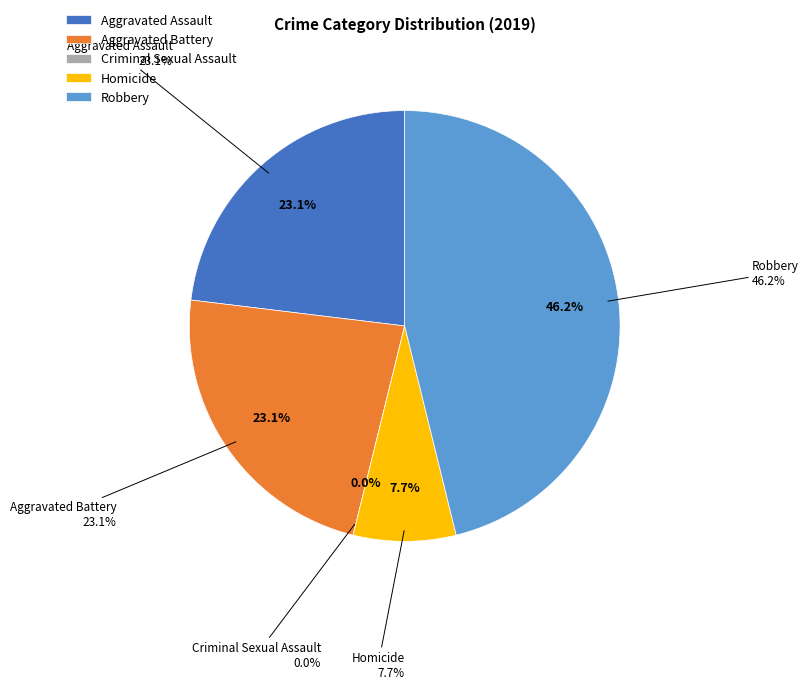

The Homicide slice represents 8% of the pie. True or false?

True